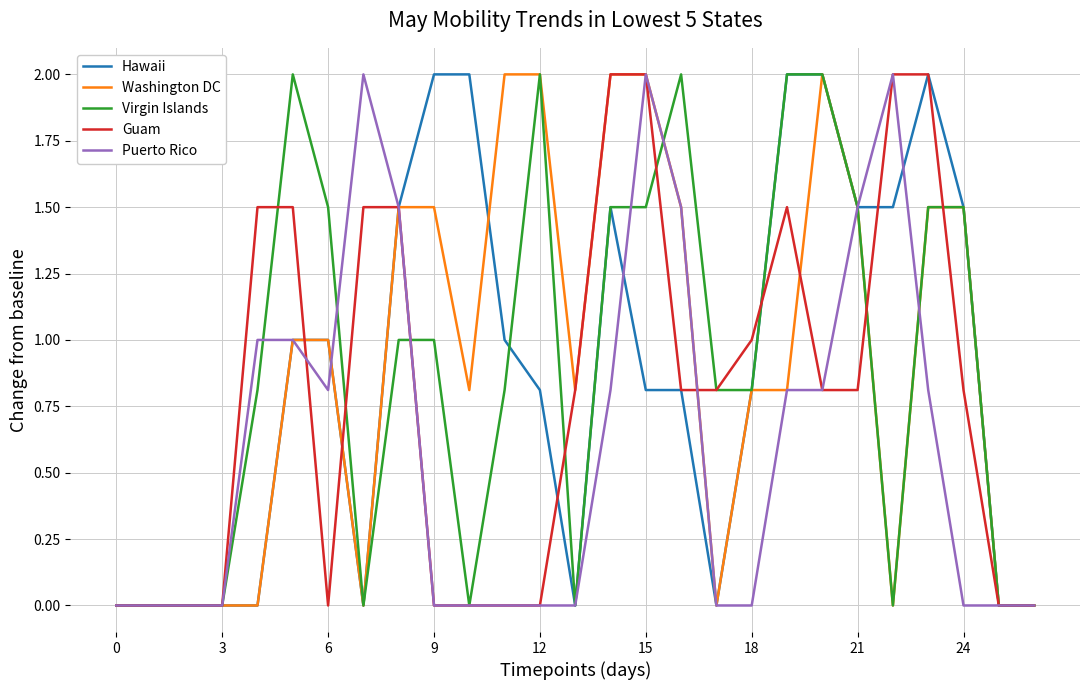

What is the greatest value displayed?

2.0